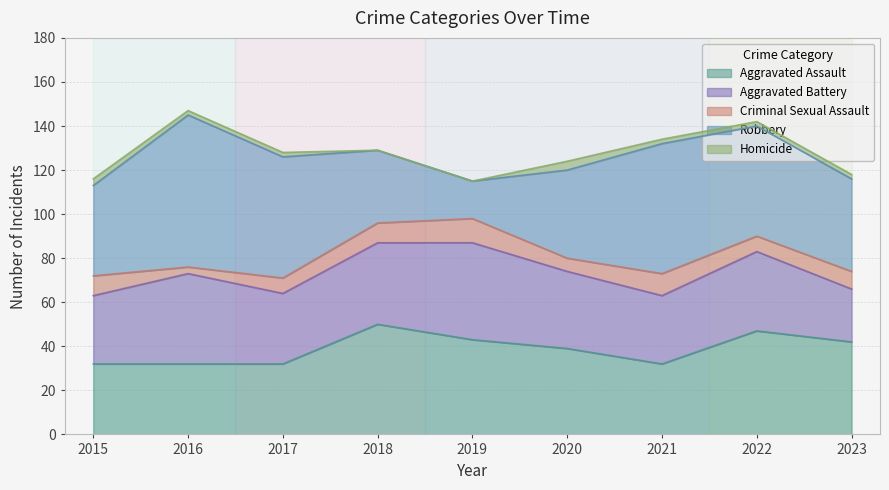

Does the chart display data point markers on the line(s)?

No